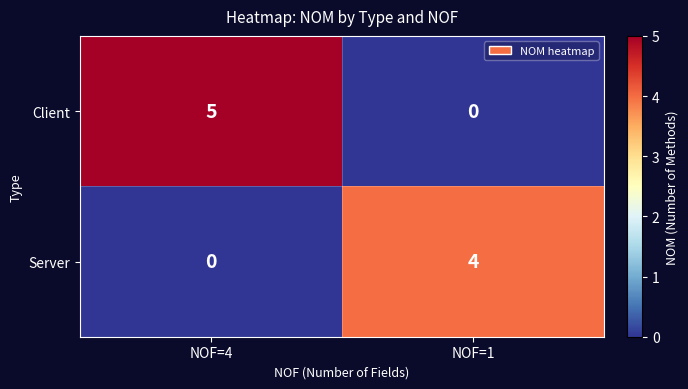

The value of Client at NOF=4 is 8. True or false?

False